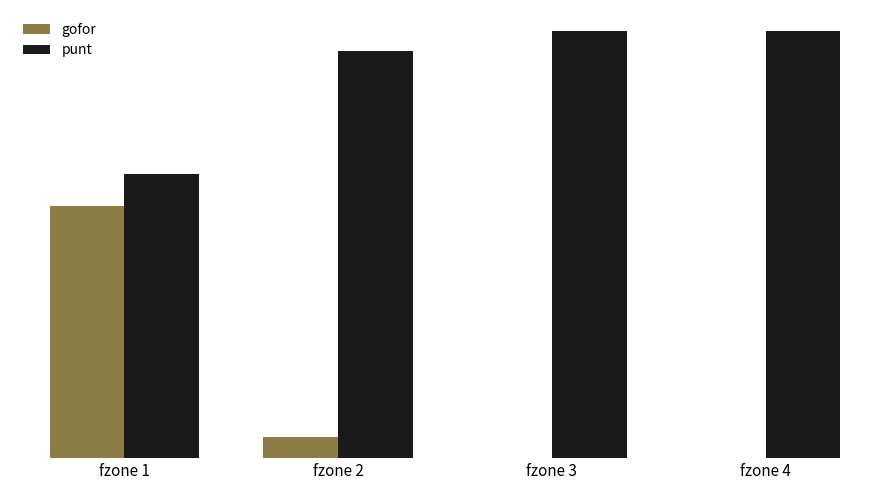

What are all the series names shown in the legend?

gofor, punt